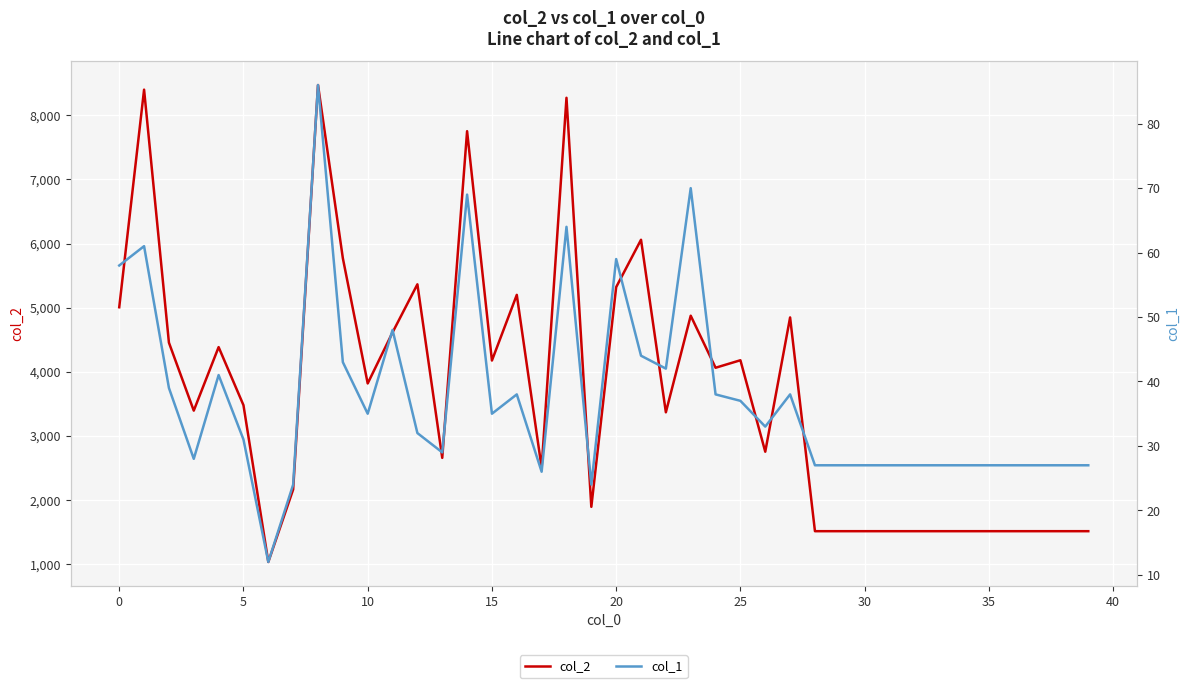

The value of col_2 at 35 is 2628. True or false?

False